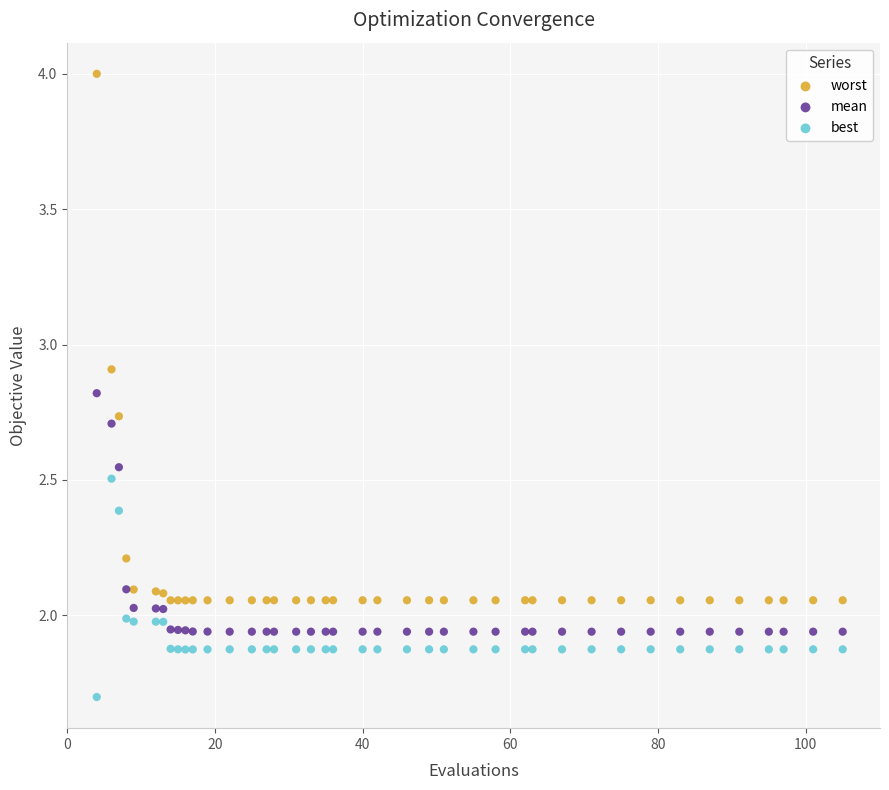

Which series contains the lowest Y value?

best